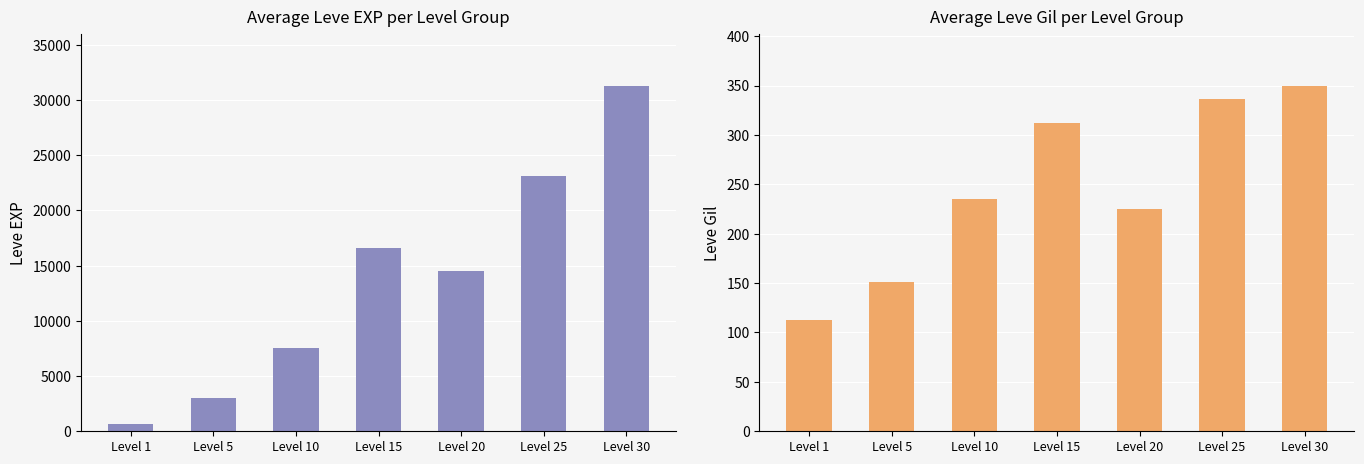

How many bars are there in total?

14